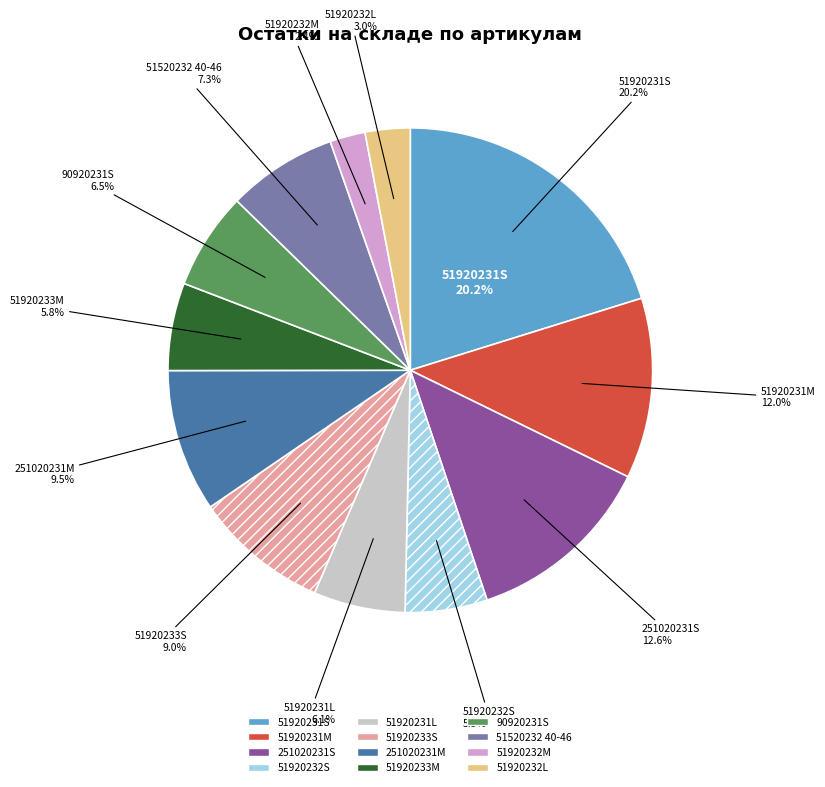

Is it true that 51920232S is 5% of the pie?

True